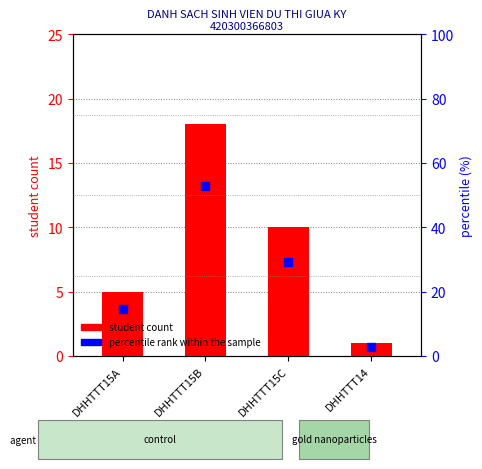

What is the total value across all series at DHHTTT15A?

19.7